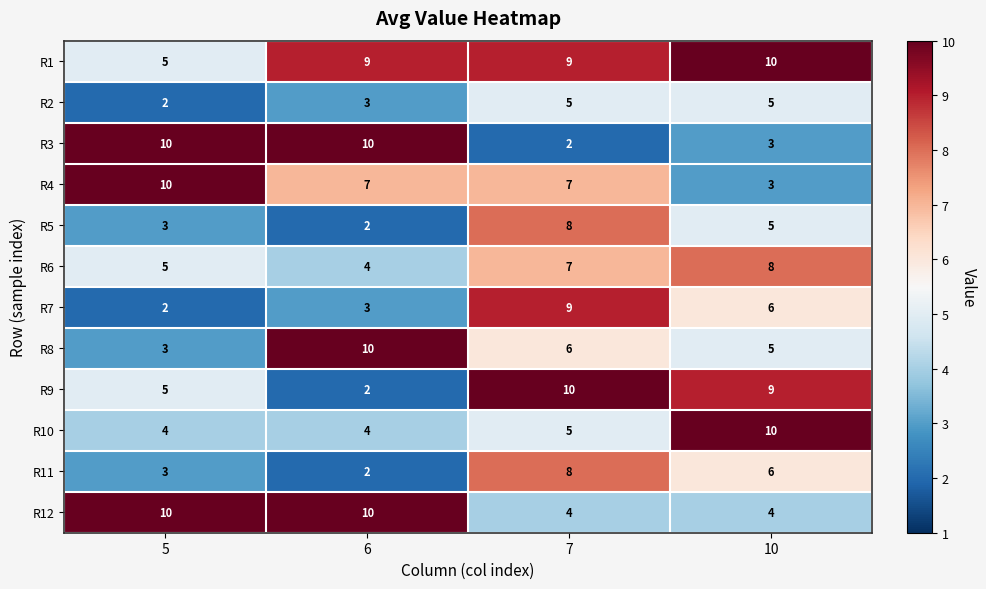

Rank the categories by R6 value from highest to lowest.

10, 7, 5, 6